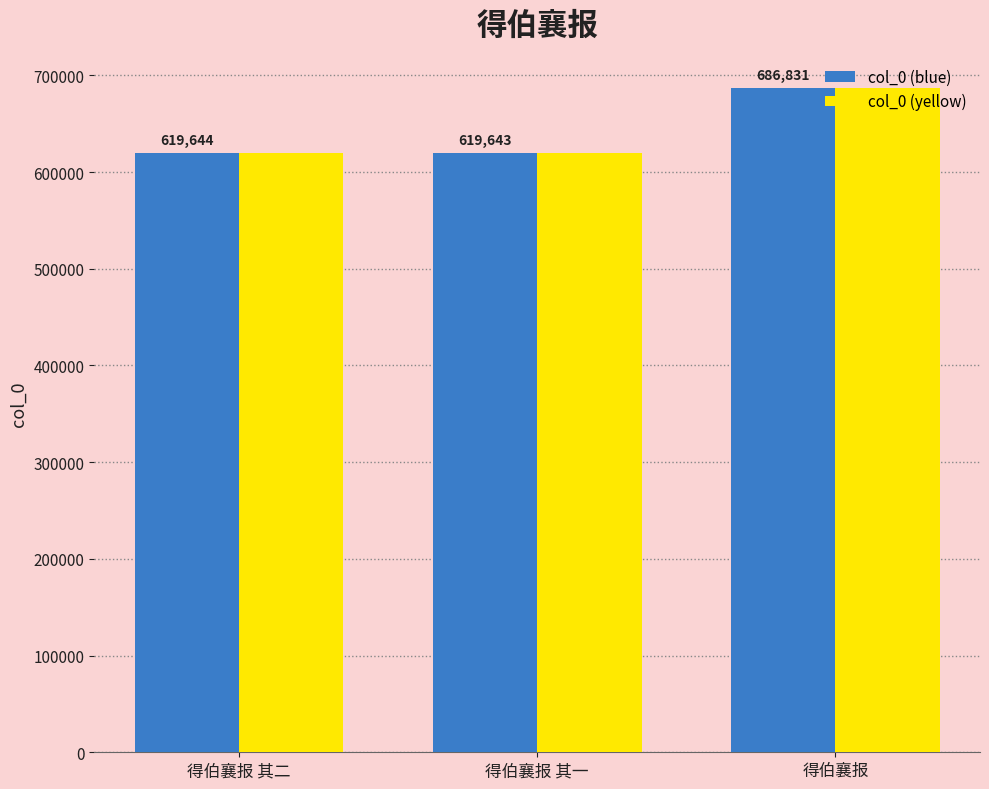

The col_0 (blue) series shows 619644 at 得伯襄报 其二. True or false?

True